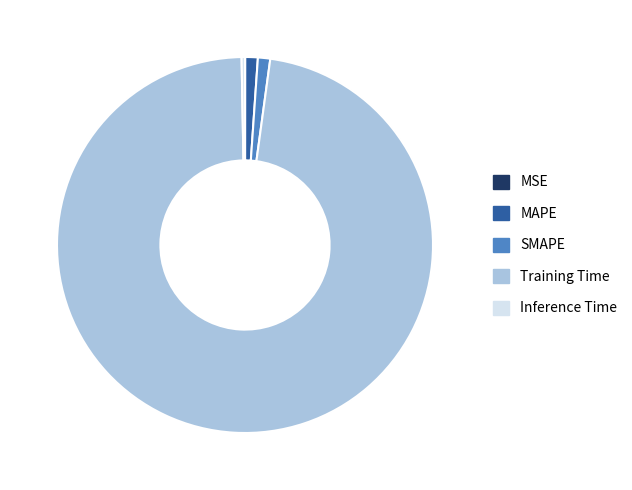

What is the largest slice in the pie chart?

Training Time